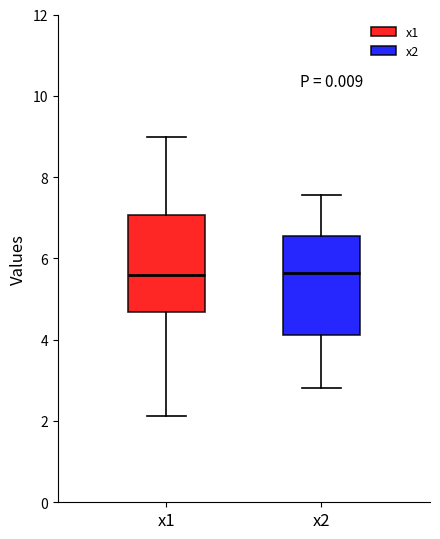

Reading left to right, transcribe this box plot: for each box, give where its median line is, the range the box spans, and where its two whiskers end, as read against the y-axis. The values are not printed on the chart, so give them approximately, as read against the axis.

x1: median 5.6, box 4.6 to 7.0, whiskers 2.2 to 9.0
x2: median 5.6, box 4.2 to 6.6, whiskers 2.8 to 7.6